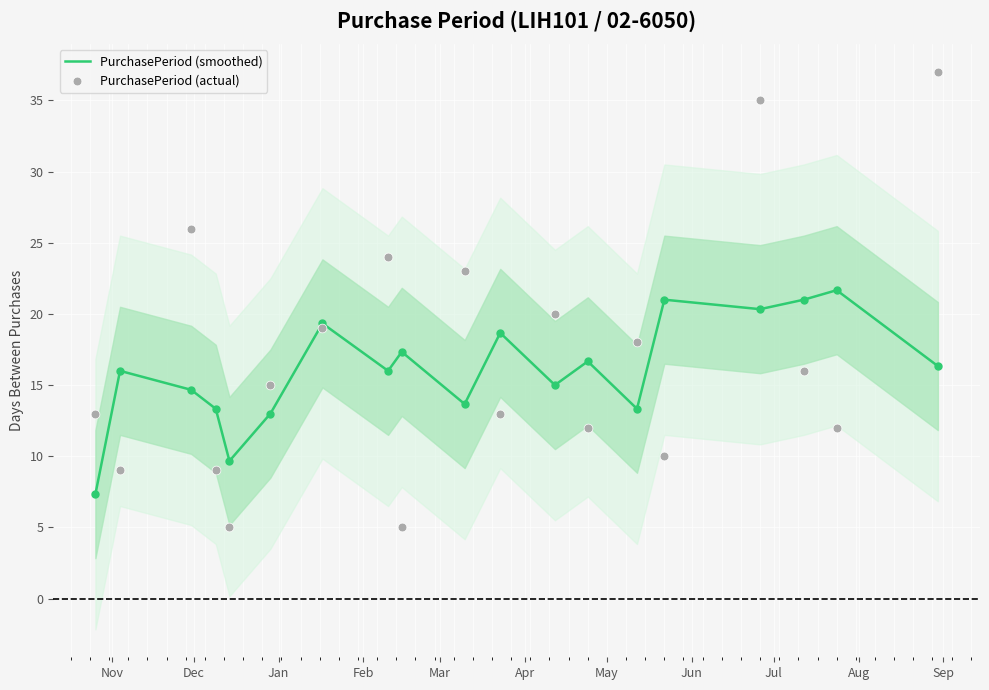

What is the total value across all series at May?

38.3